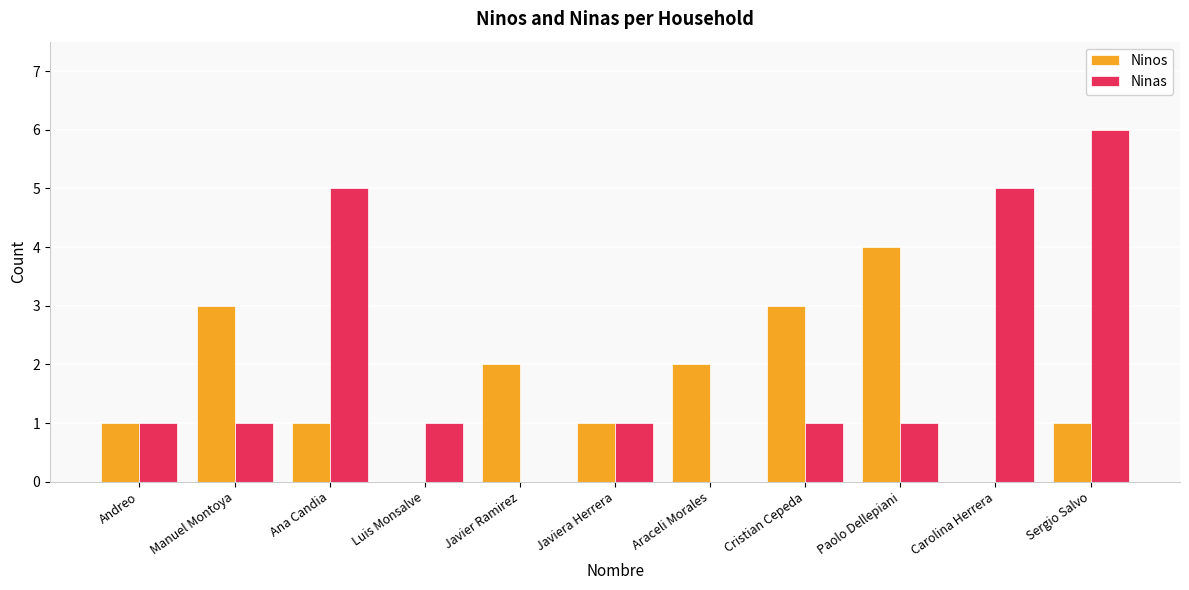

Which series has the largest total across all categories?

Ninas